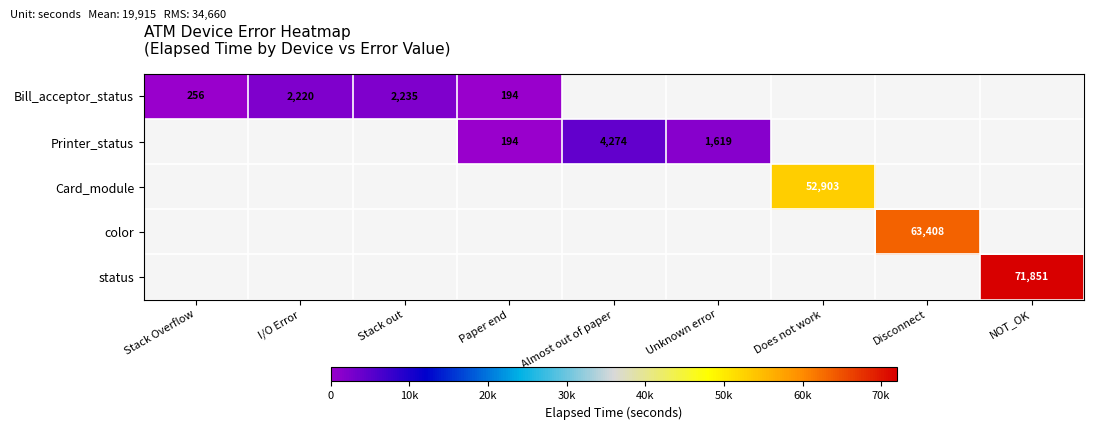

True or false: status has a value of 71851 at NOT_OK.

True